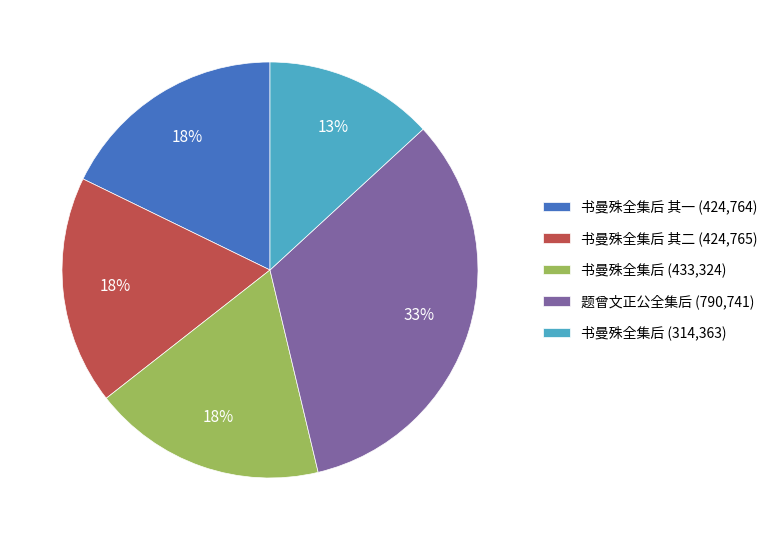

How many slices are in this pie chart?

5